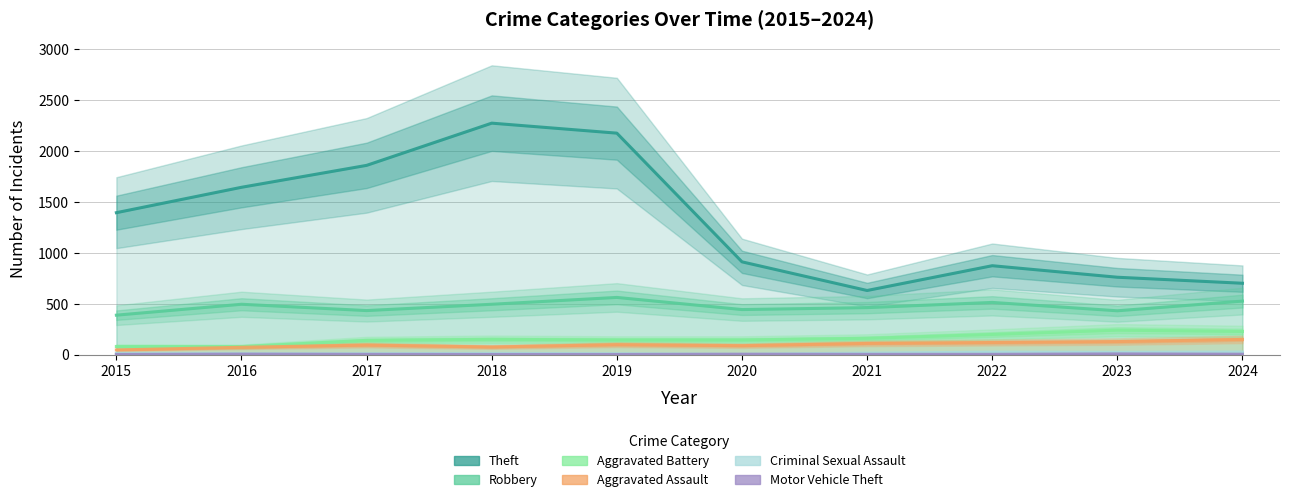

What is the value of the Aggravated Assault point at the 4th from the left?

74